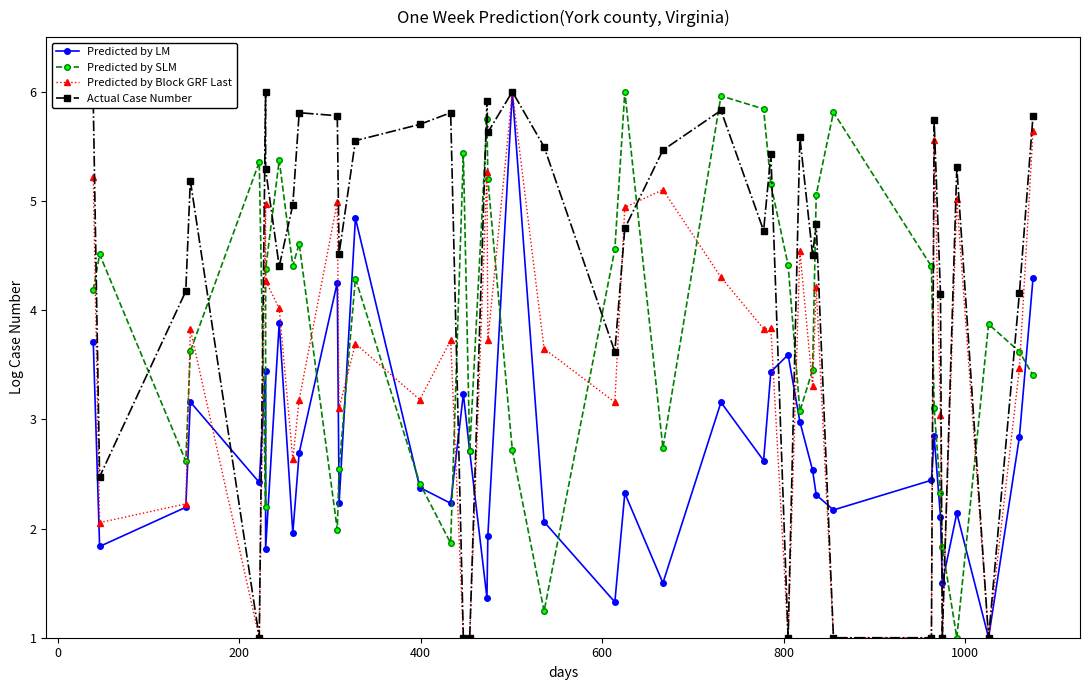

What is the difference between the maximum and minimum values in the Predicted by LM series?

5.0